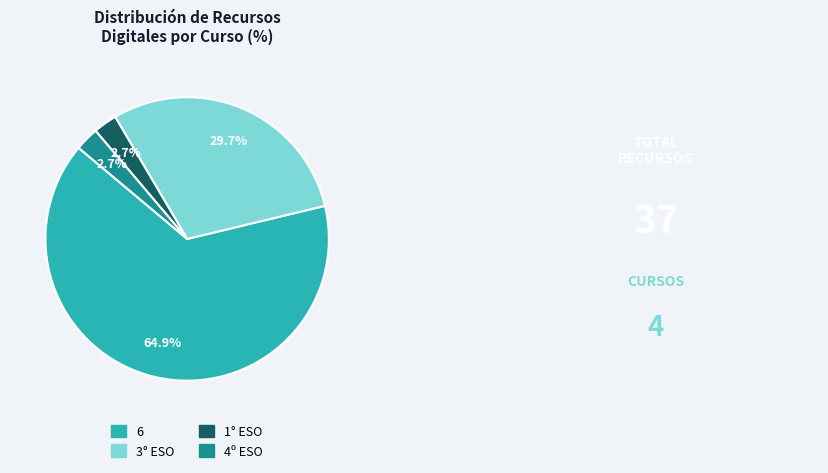

To the nearest percent, what portion does 6 represent?

65%